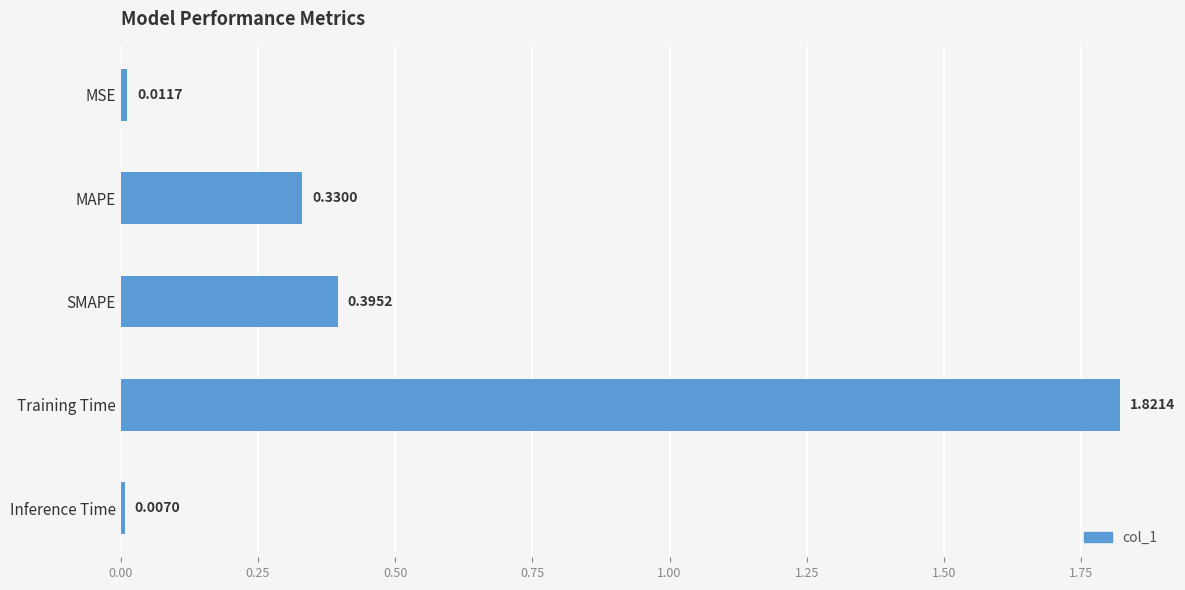

What is the average value?

0.5